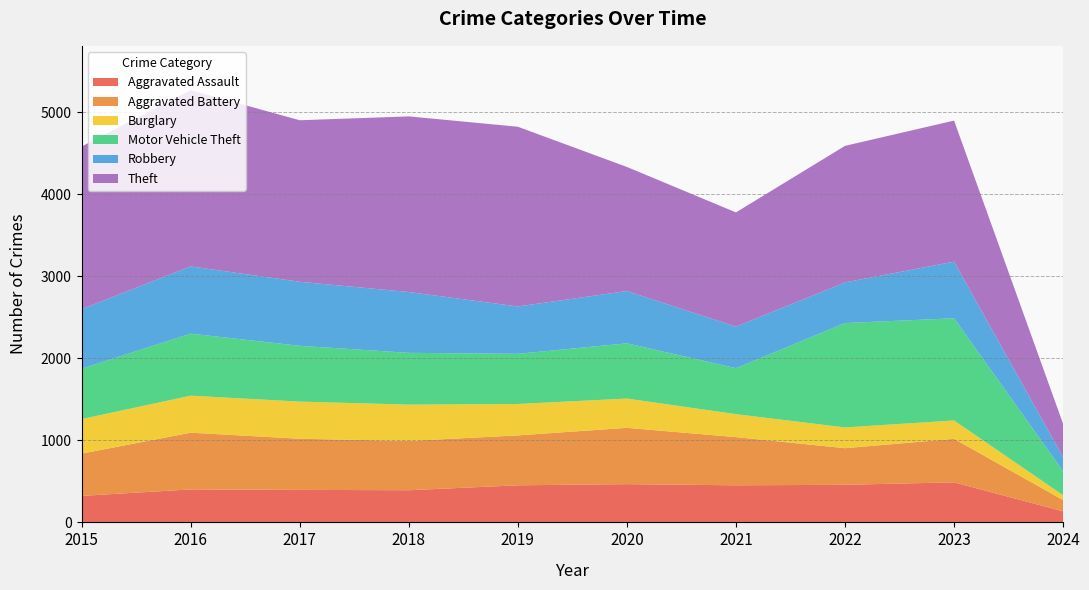

Reading left to right, what are all the values shown in this chart?

Aggravated Assault: 323	402	396	392	452	466	452	458	488	135
Aggravated Battery: 515	691	623	600	608	686	587	446	530	137
Burglary: 421	451	453	443	383	357	280	253	224	59
Motor Vehicle Theft: 614	756	680	631	611	673	560	1272	1245	293
Robbery: 726	819	780	741	577	637	506	495	690	170
Theft: 1981	2148	1968	2140	2190	1512	1392	1664	1719	406